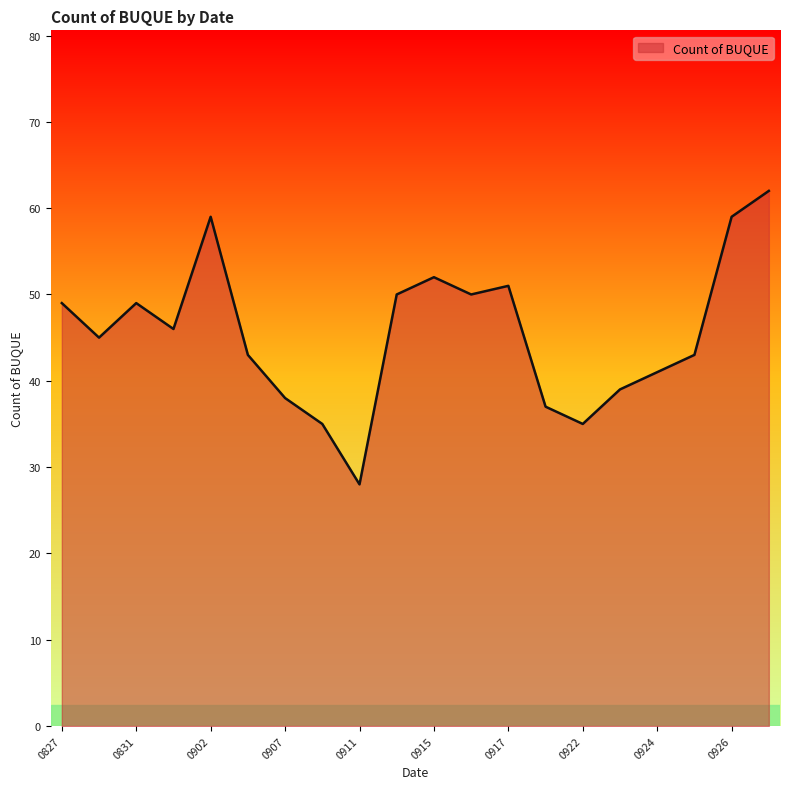

What is the difference between the maximum and minimum values?

34